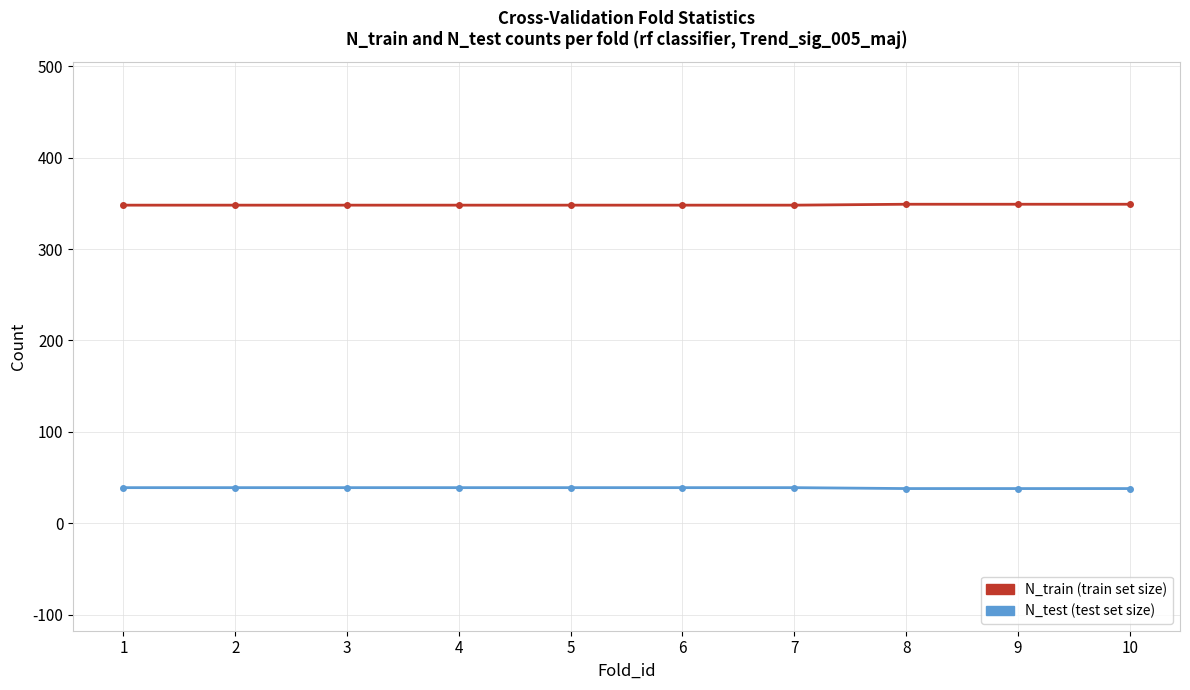

What is the total value across all series at 1?

387